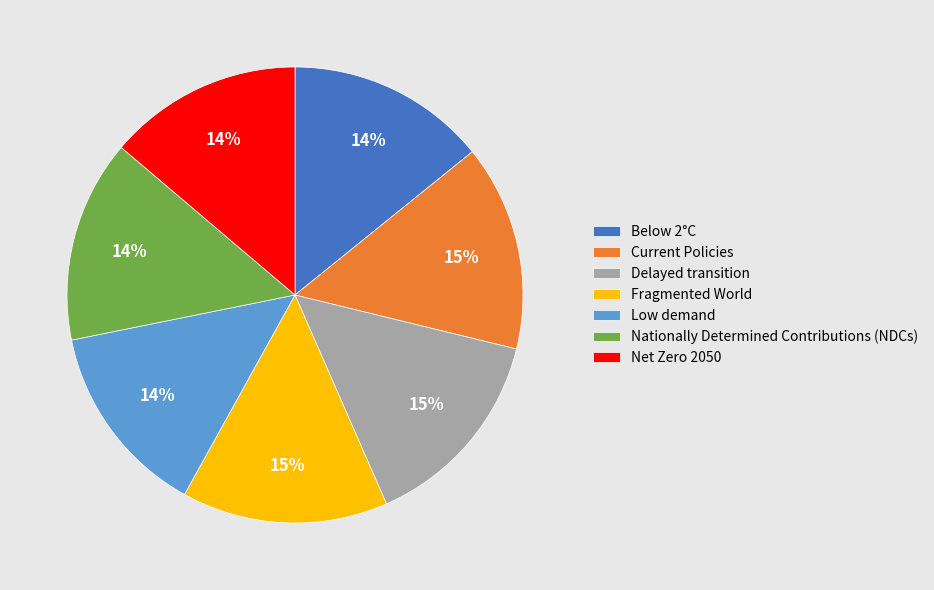

Combined, do Low demand and Delayed transition account for over 50%?

No